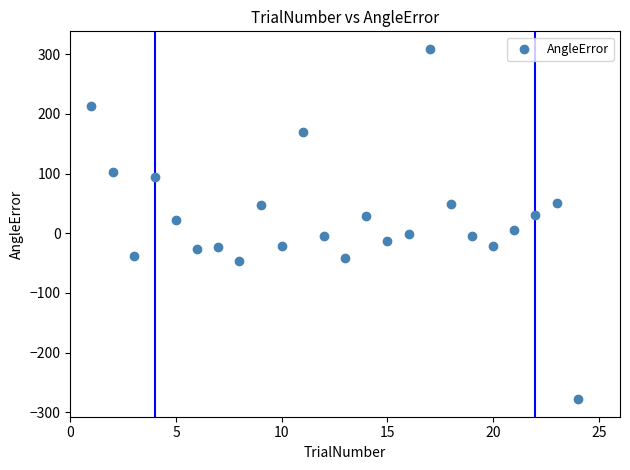

What is the range of X values (max minus min)?

23.0